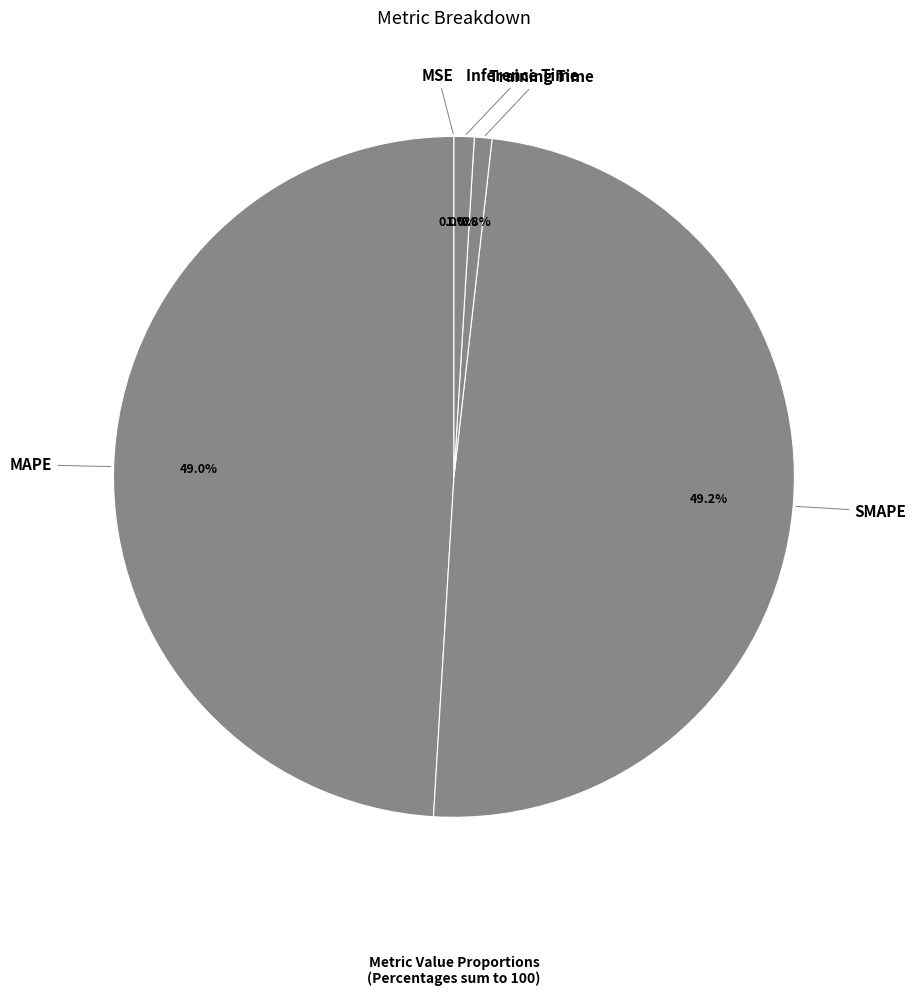

Does any single category account for the majority?

No